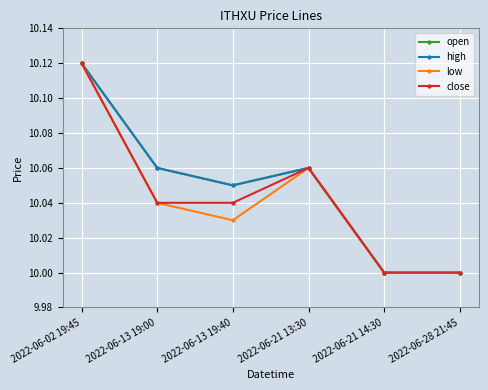

Reading left to right, what are all the values shown in this chart?

open: 2022-06-02 19:45=10.1	2022-06-13 19:00=10.1	2022-06-13 19:40=10.1	2022-06-21 13:30=10.1	2022-06-21 14:30=10.0	2022-06-28 21:45=10.0
high: 2022-06-02 19:45=10.1	2022-06-13 19:00=10.1	2022-06-13 19:40=10.1	2022-06-21 13:30=10.1	2022-06-21 14:30=10.0	2022-06-28 21:45=10.0
low: 2022-06-02 19:45=10.1	2022-06-13 19:00=10.0	2022-06-13 19:40=10.0	2022-06-21 13:30=10.1	2022-06-21 14:30=10.0	2022-06-28 21:45=10.0
close: 2022-06-02 19:45=10.1	2022-06-13 19:00=10.0	2022-06-13 19:40=10.0	2022-06-21 13:30=10.1	2022-06-21 14:30=10.0	2022-06-28 21:45=10.0